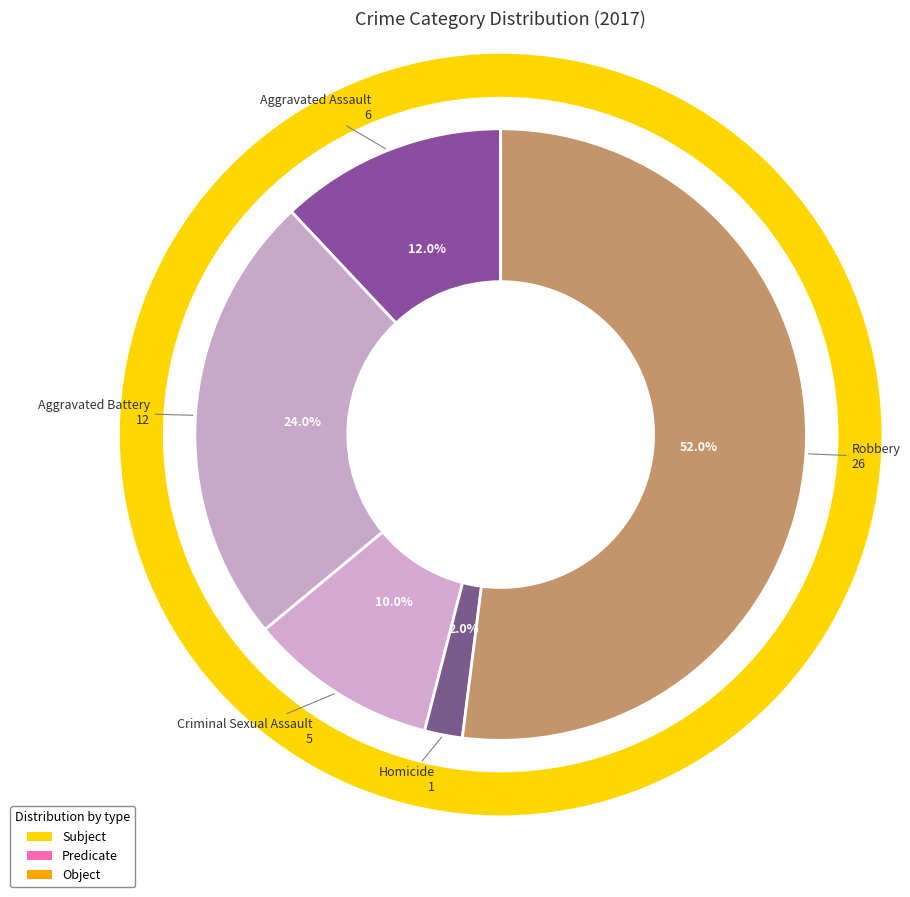

Does any single category account for the majority?

Yes